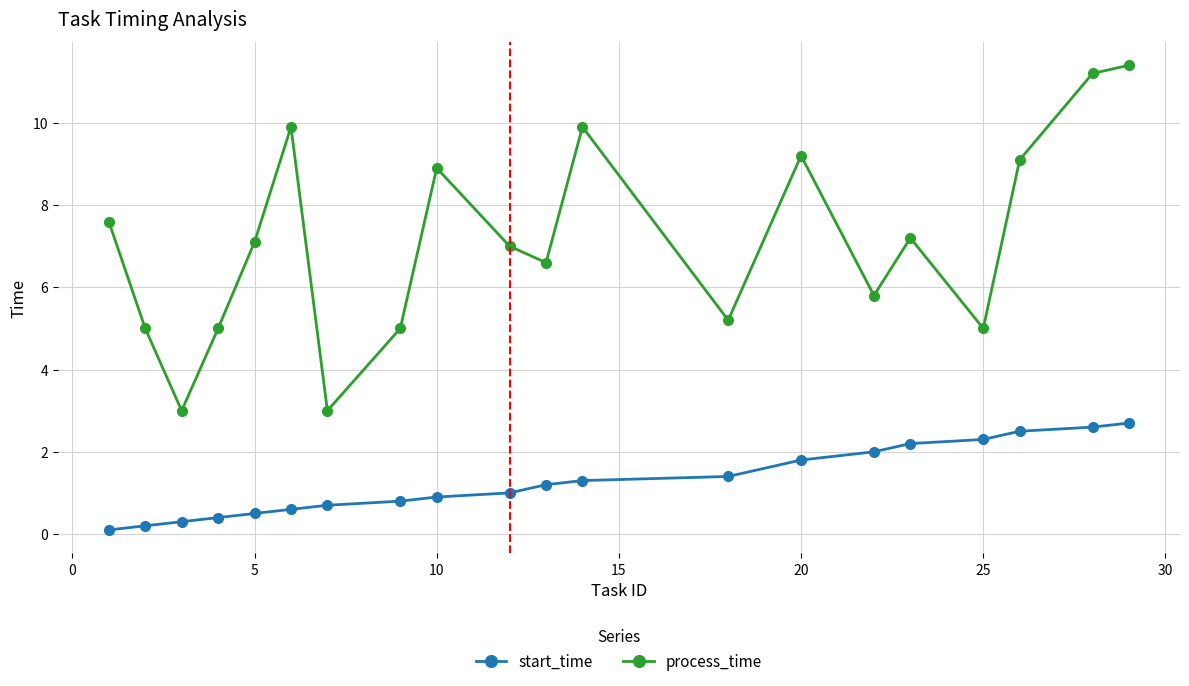

Count the number of data series in this chart.

2